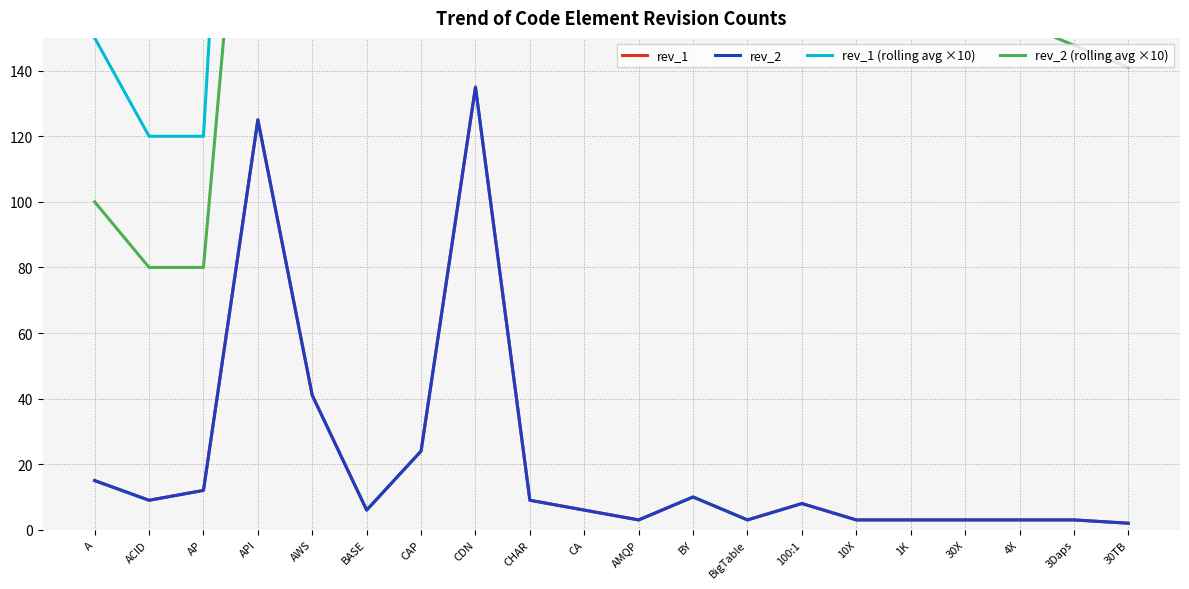

Which series has the largest total across all categories?

rev_1 (rolling avg ×10)